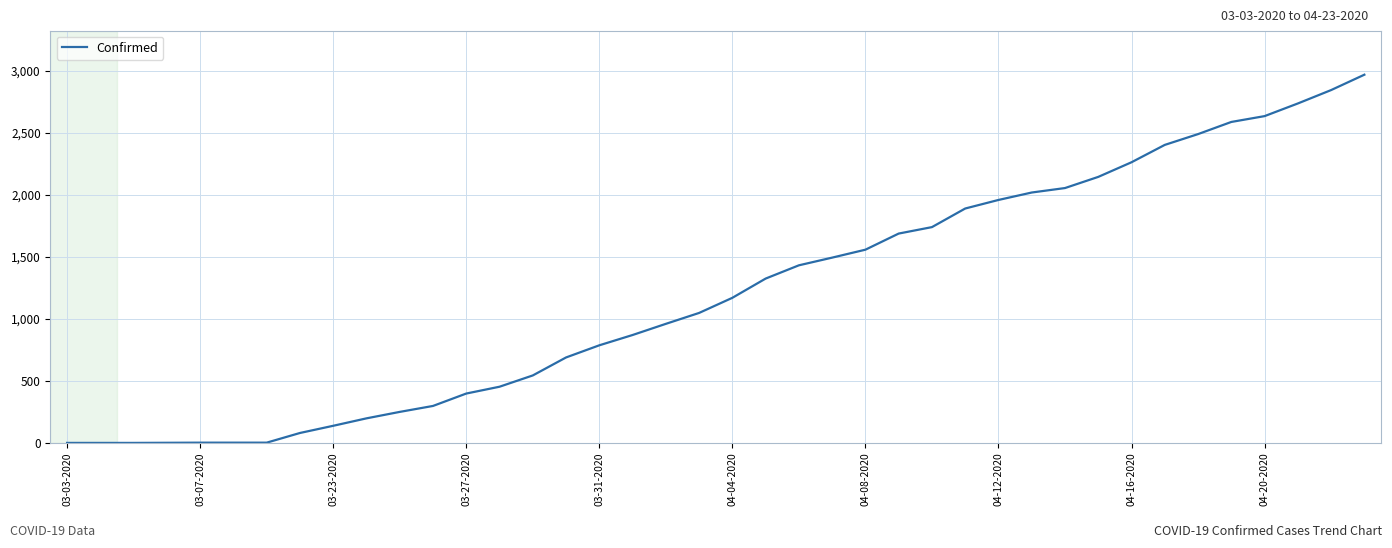

What is the smallest value displayed?

1